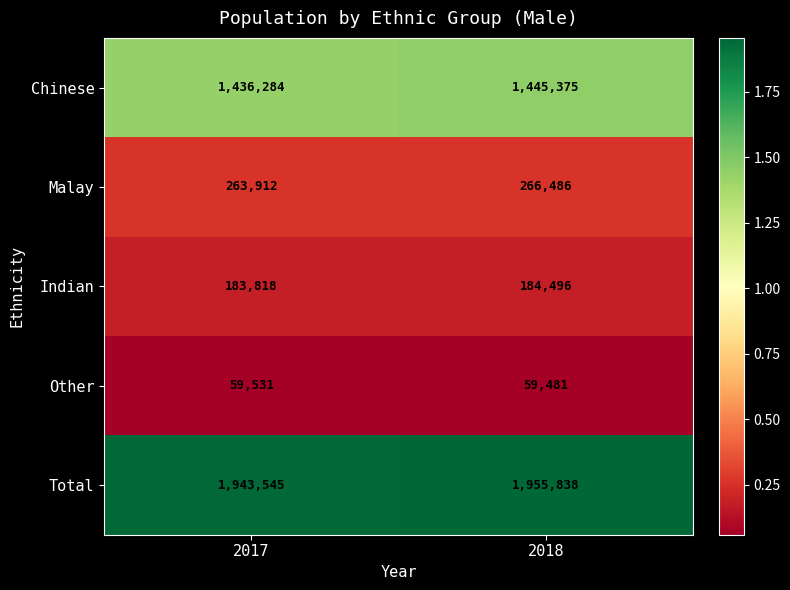

What is the approximate value of Total at 2017?

1943545